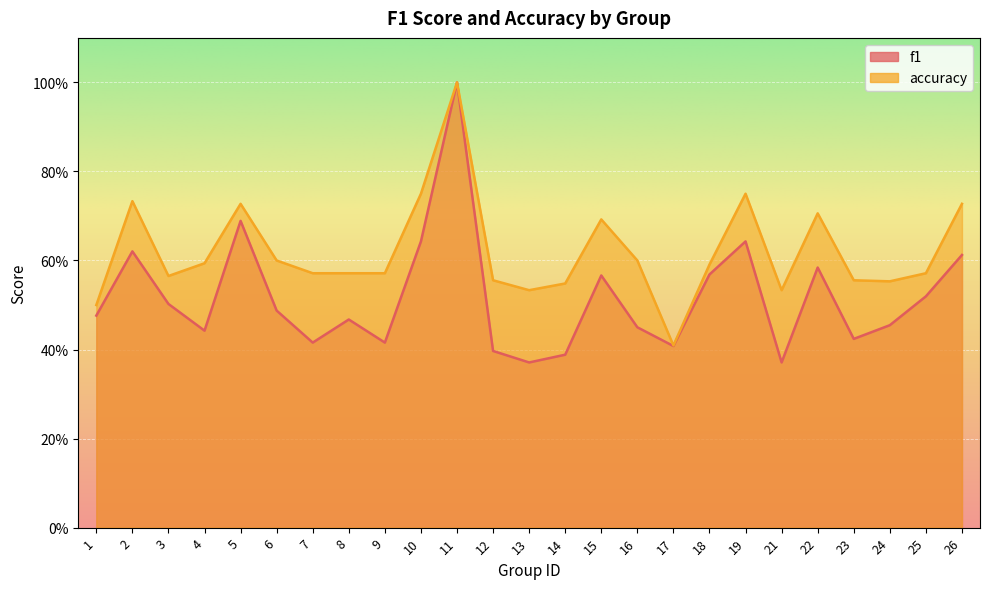

What are all the series names shown in the legend?

f1, accuracy